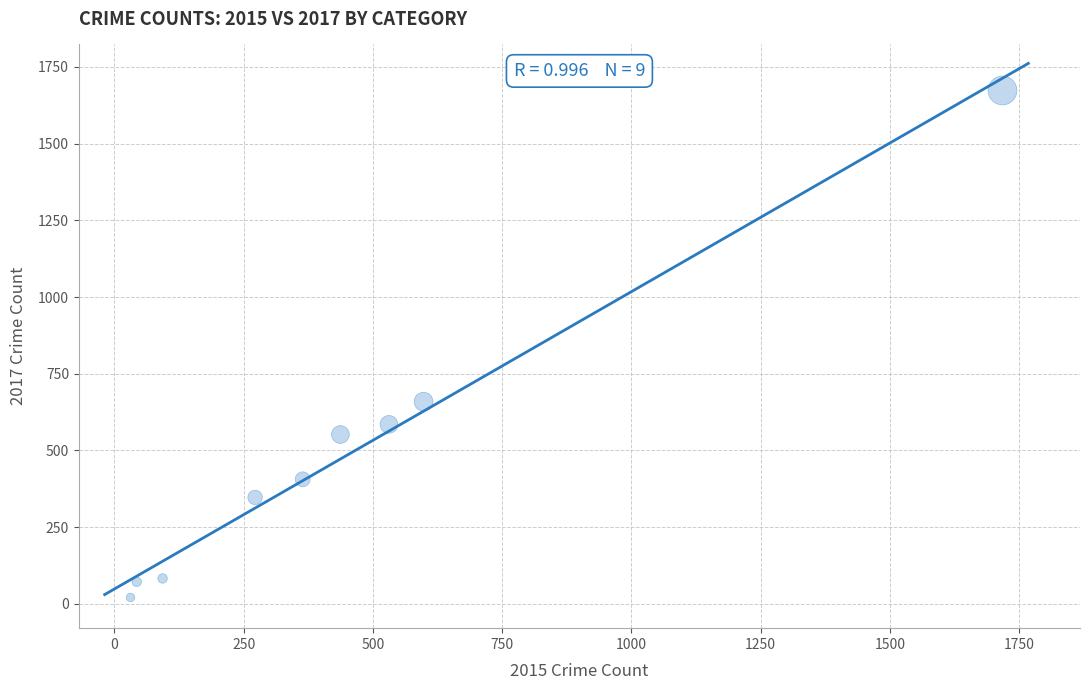

What Y value in the scatter plot is closest to 847?

659